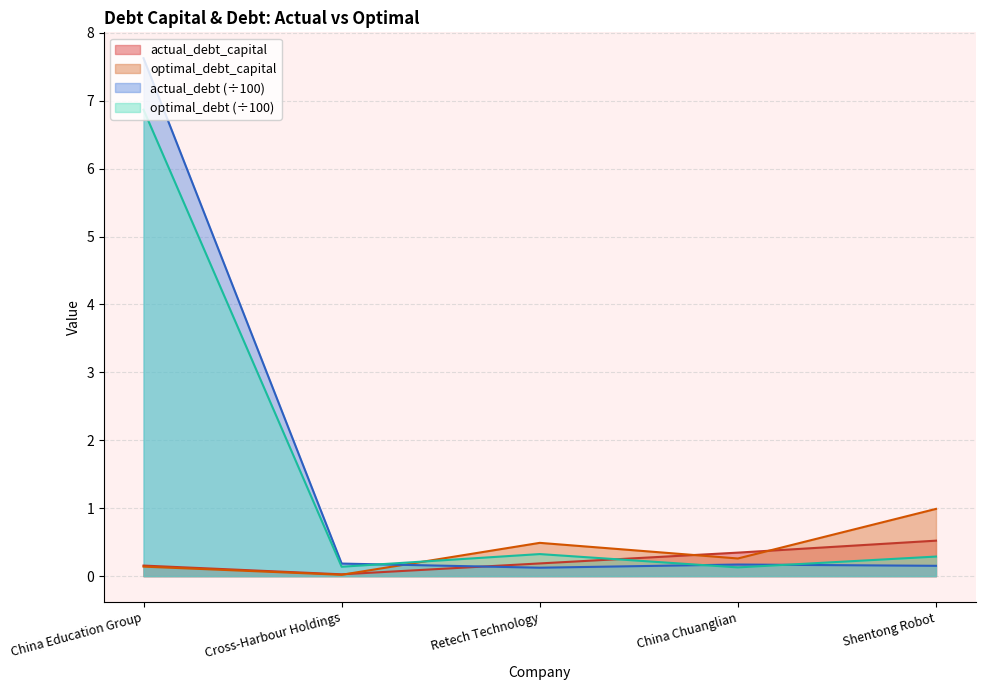

How many times do optimal_debt and optimal_debt_capital cross each other?

1